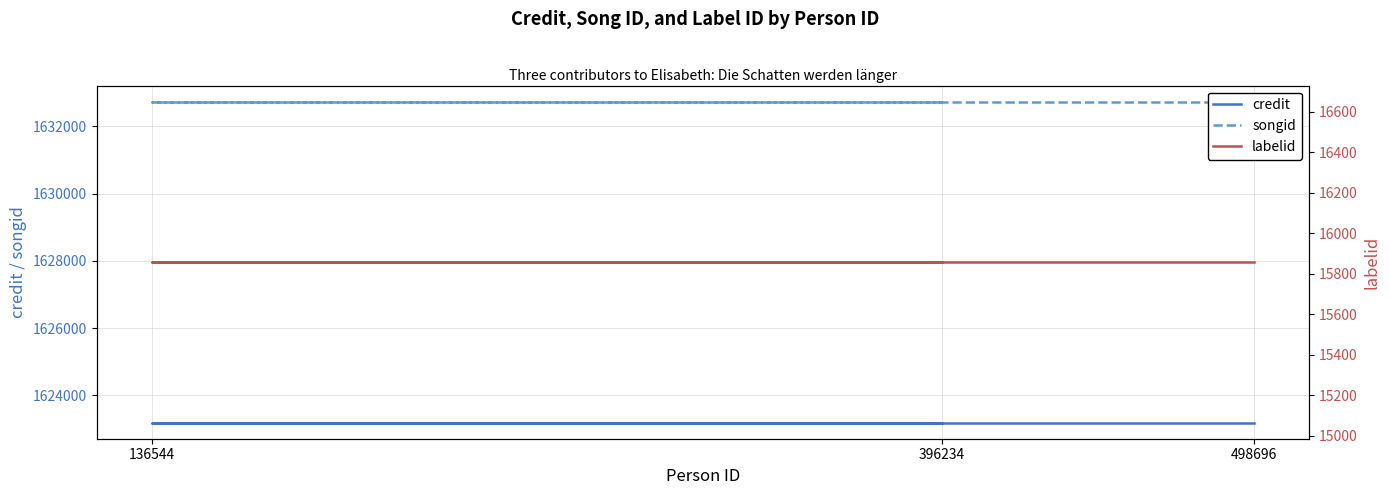

What is the maximum value for credit?

1623186